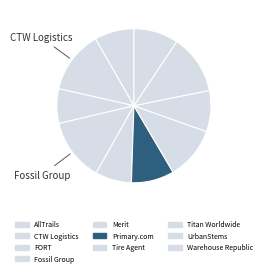

What percentage do Titan Worldwide and Merit together represent?

16.3%